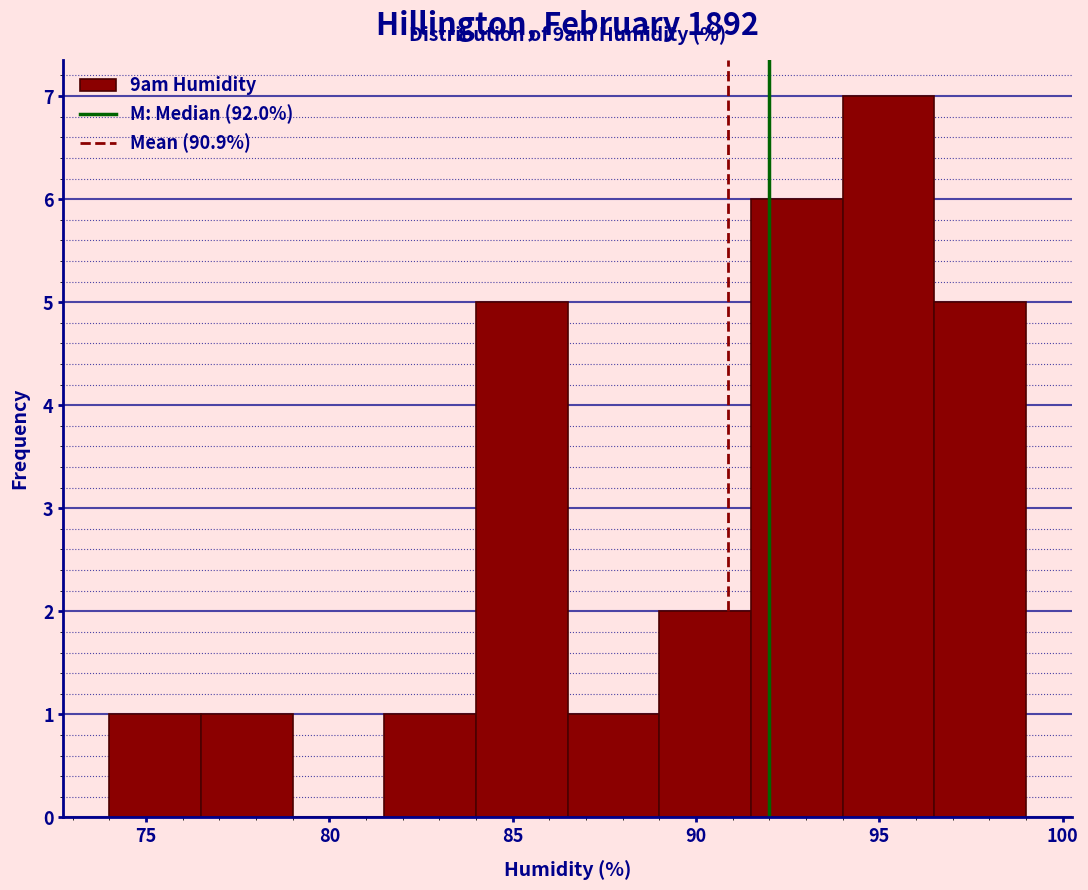

Which range on the x-axis has the tallest bar?

94.0 to 96.5